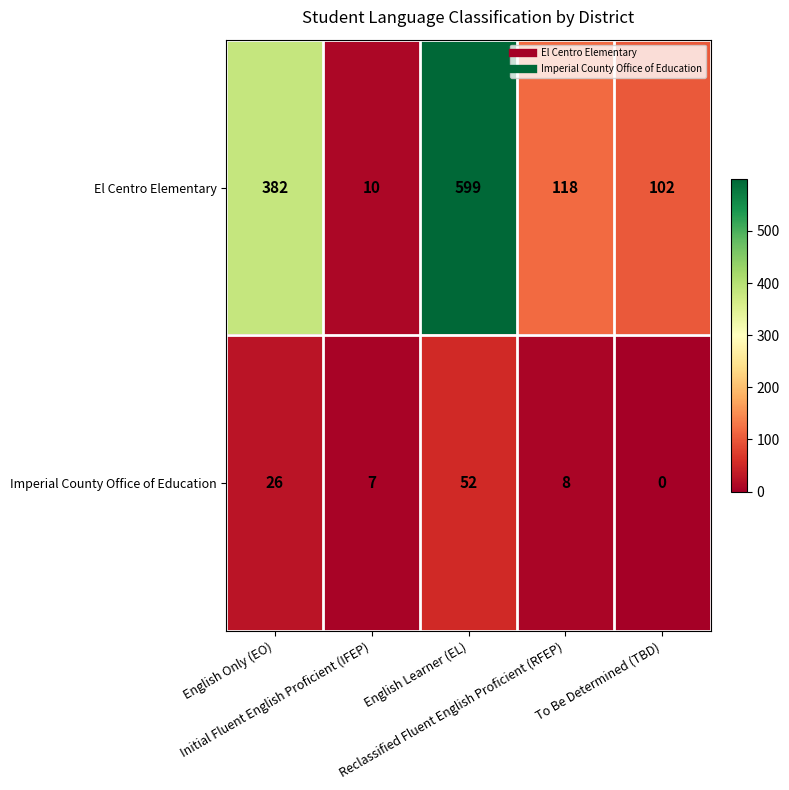

Which category has the highest value across all series?

English Learner (EL)